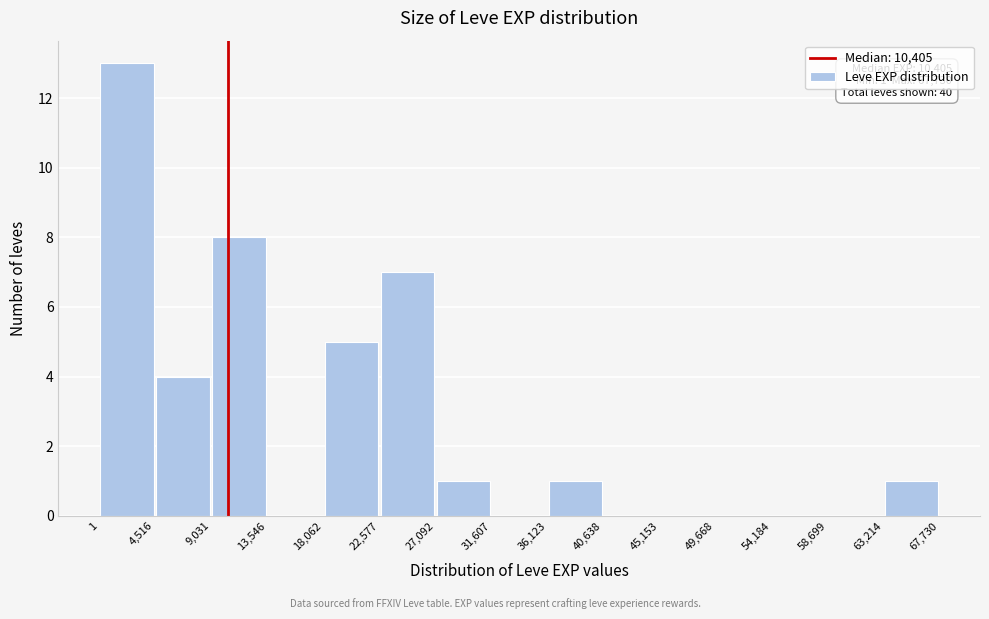

Over which range of the x-axis is the bar tallest?

1 to 4,516